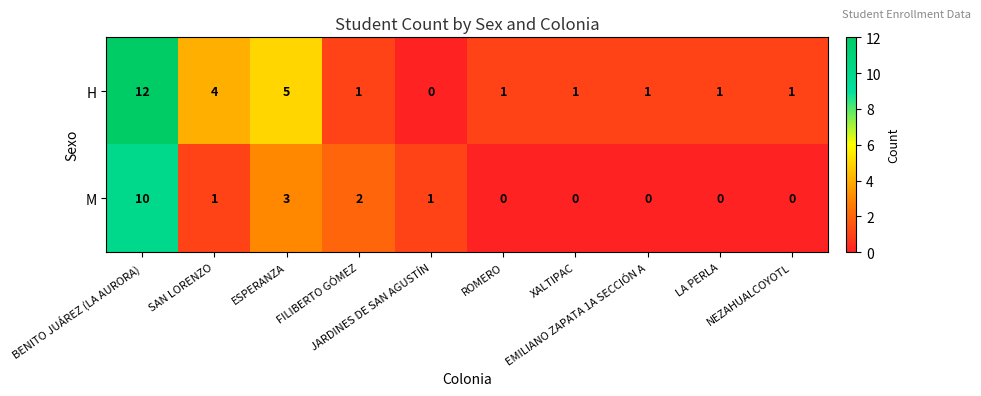

Rank the series by their average value, from highest to lowest.

H, M